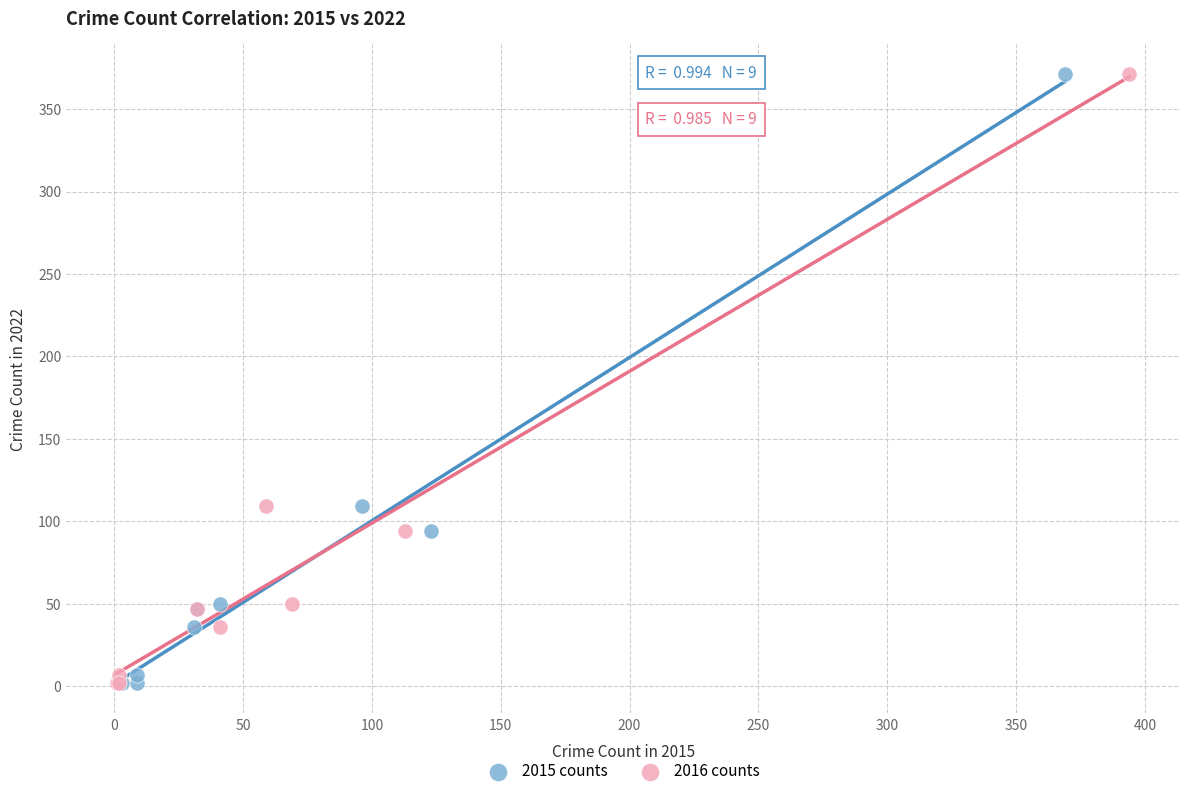

What are all the series names shown in the legend?

2015 counts, 2016 counts